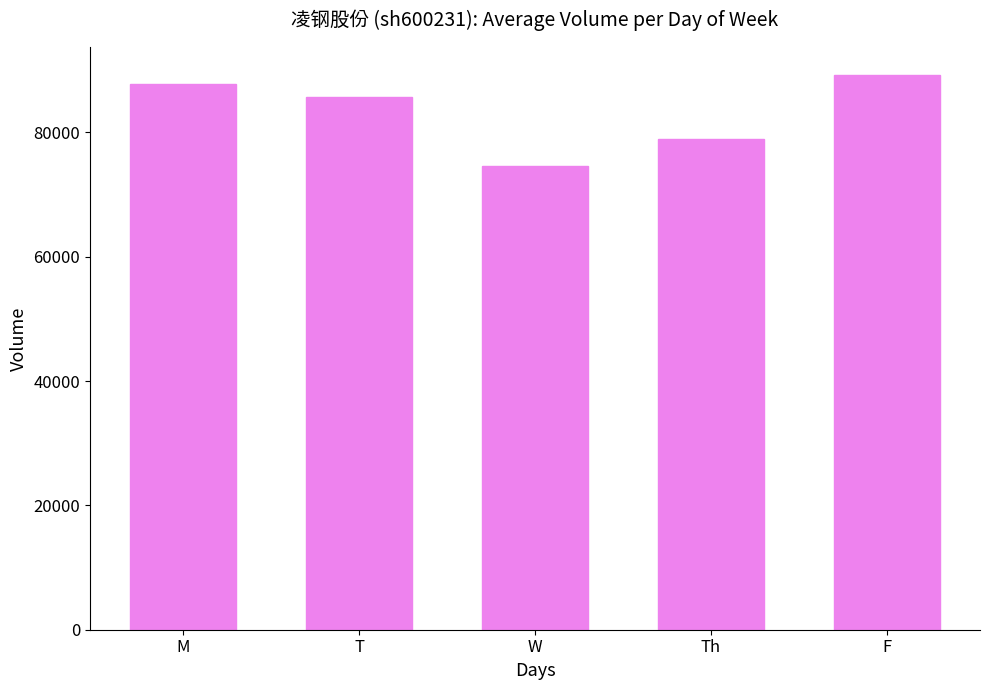

What is the ratio of the value at F to the value at T?

1.0